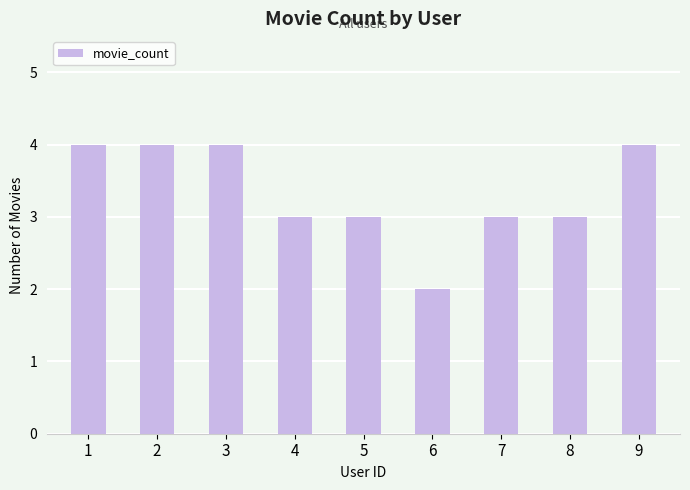

How many values are between 3 and 4?

8